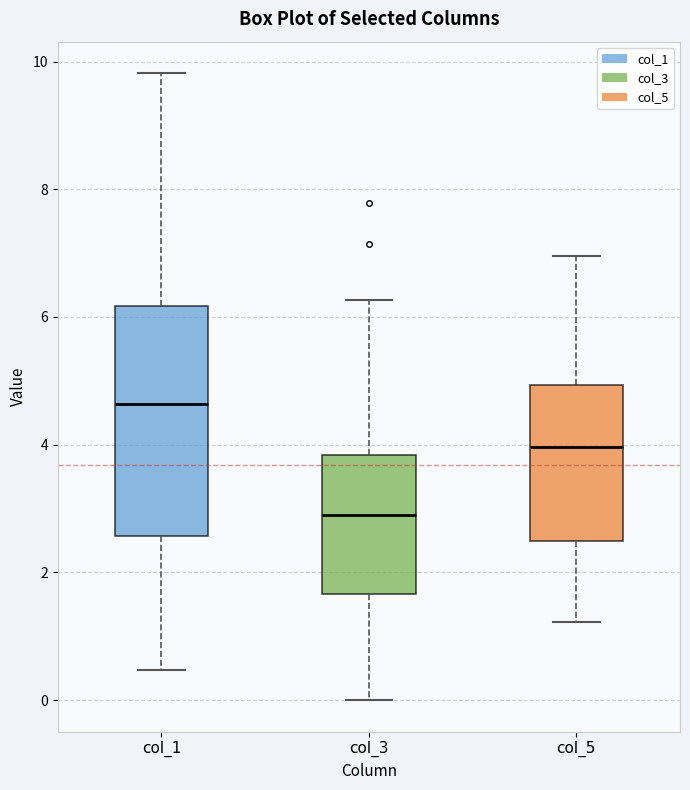

Reading left to right, transcribe this box plot: for each box, give where its median line is, the range the box spans, and where its two whiskers end, as read against the y-axis. The values are not printed on the chart, so give them approximately, as read against the axis.

col_1: median 4.6, box 2.6 to 6.2, whiskers 0.4 to 9.8
col_3: median 3.0, box 1.6 to 3.8, whiskers 0.0 to 6.2
col_5: median 4.0, box 2.4 to 5.0, whiskers 1.2 to 7.0